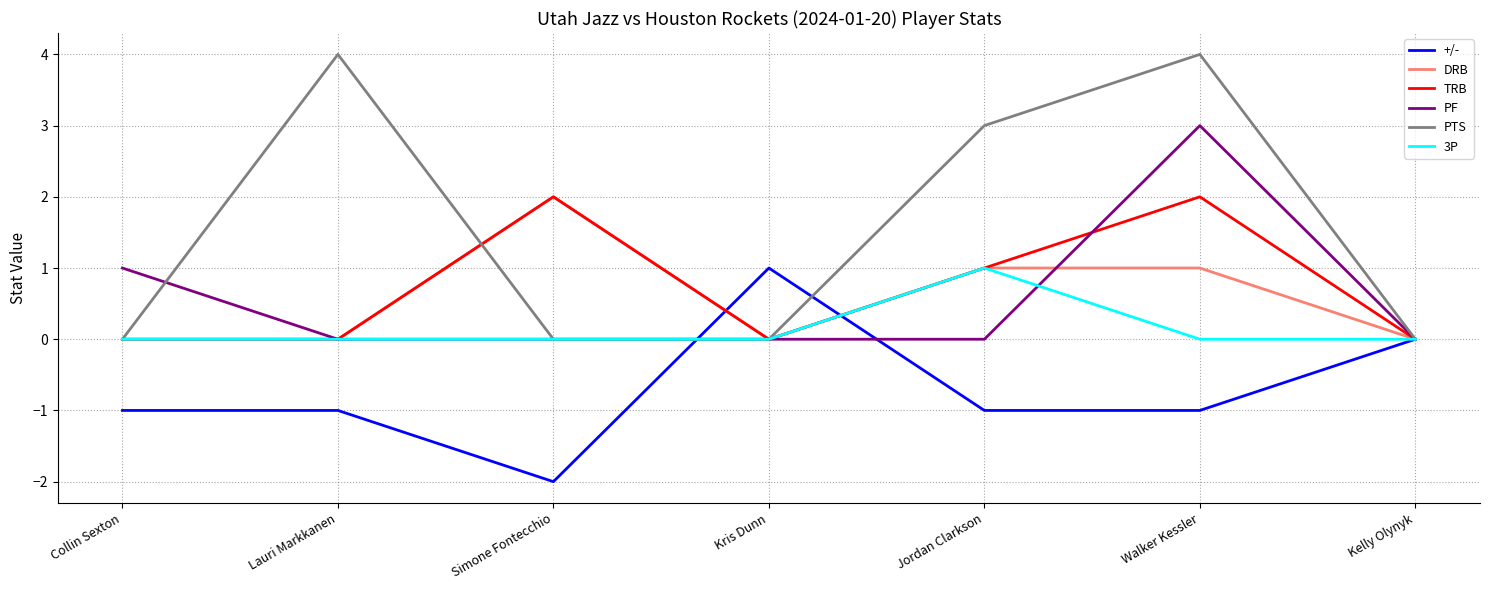

Which category has the lowest value across all series?

Simone Fontecchio